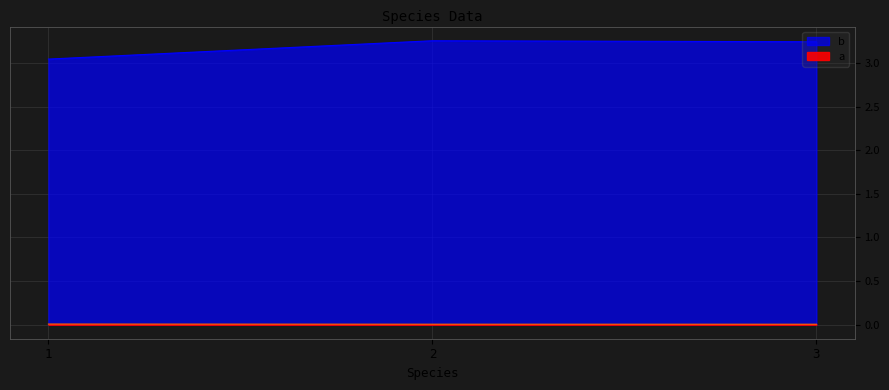

How many a values are between 0 and 1?

3